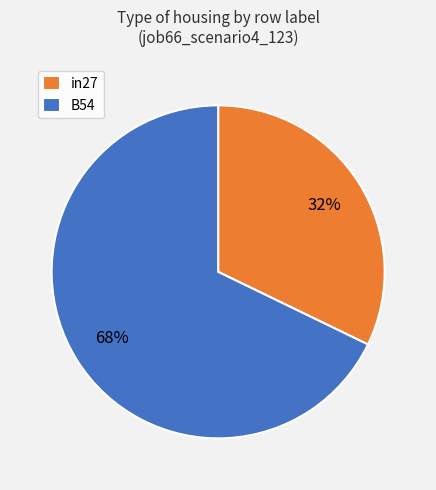

Which has a higher value, B54 or in27?

B54